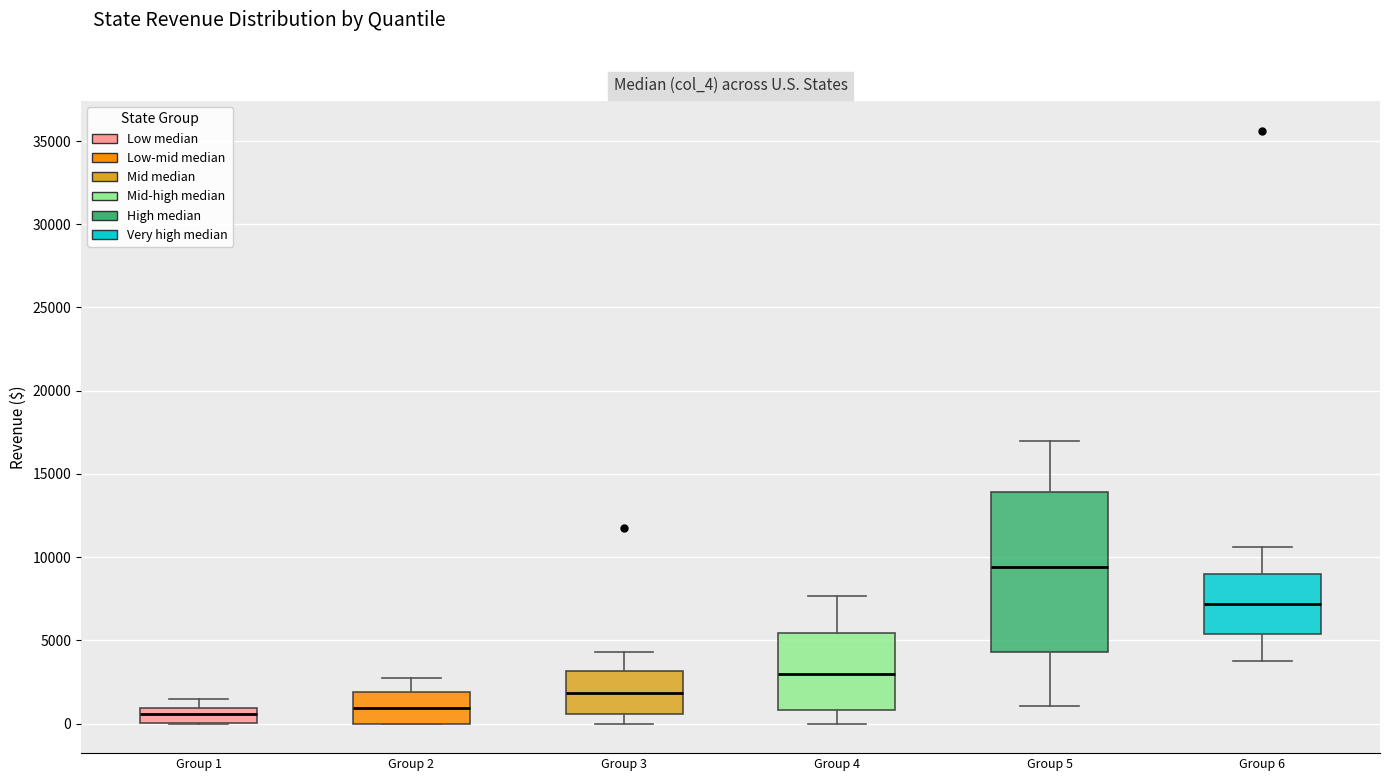

Where is the upper edge of the box for Group 6 on the y-axis? The values are not printed on the chart, so give them approximately, as read against the axis.

9000